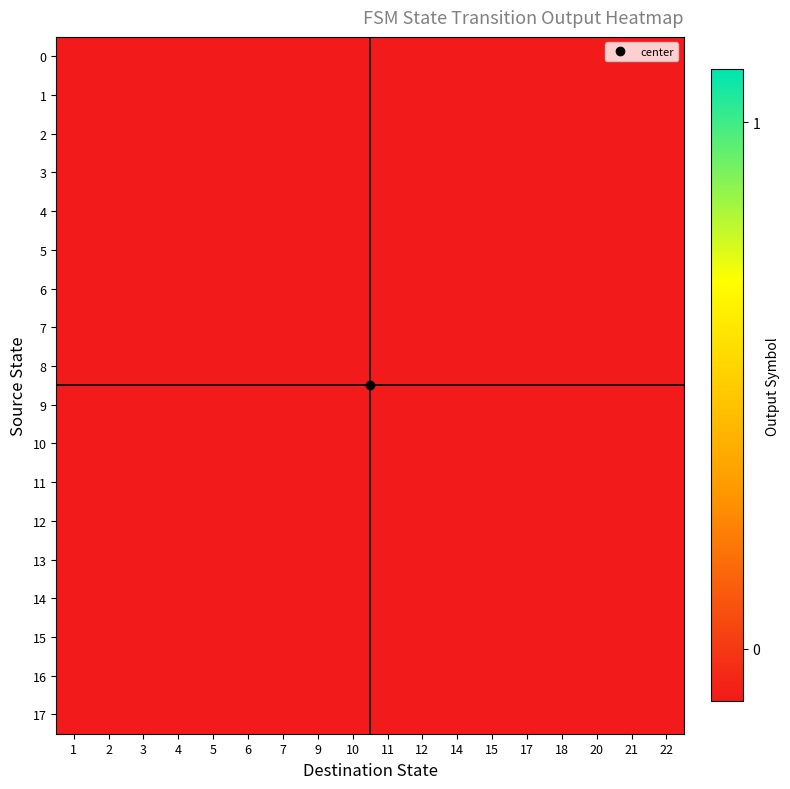

Between 6 and 11, which is larger?

11